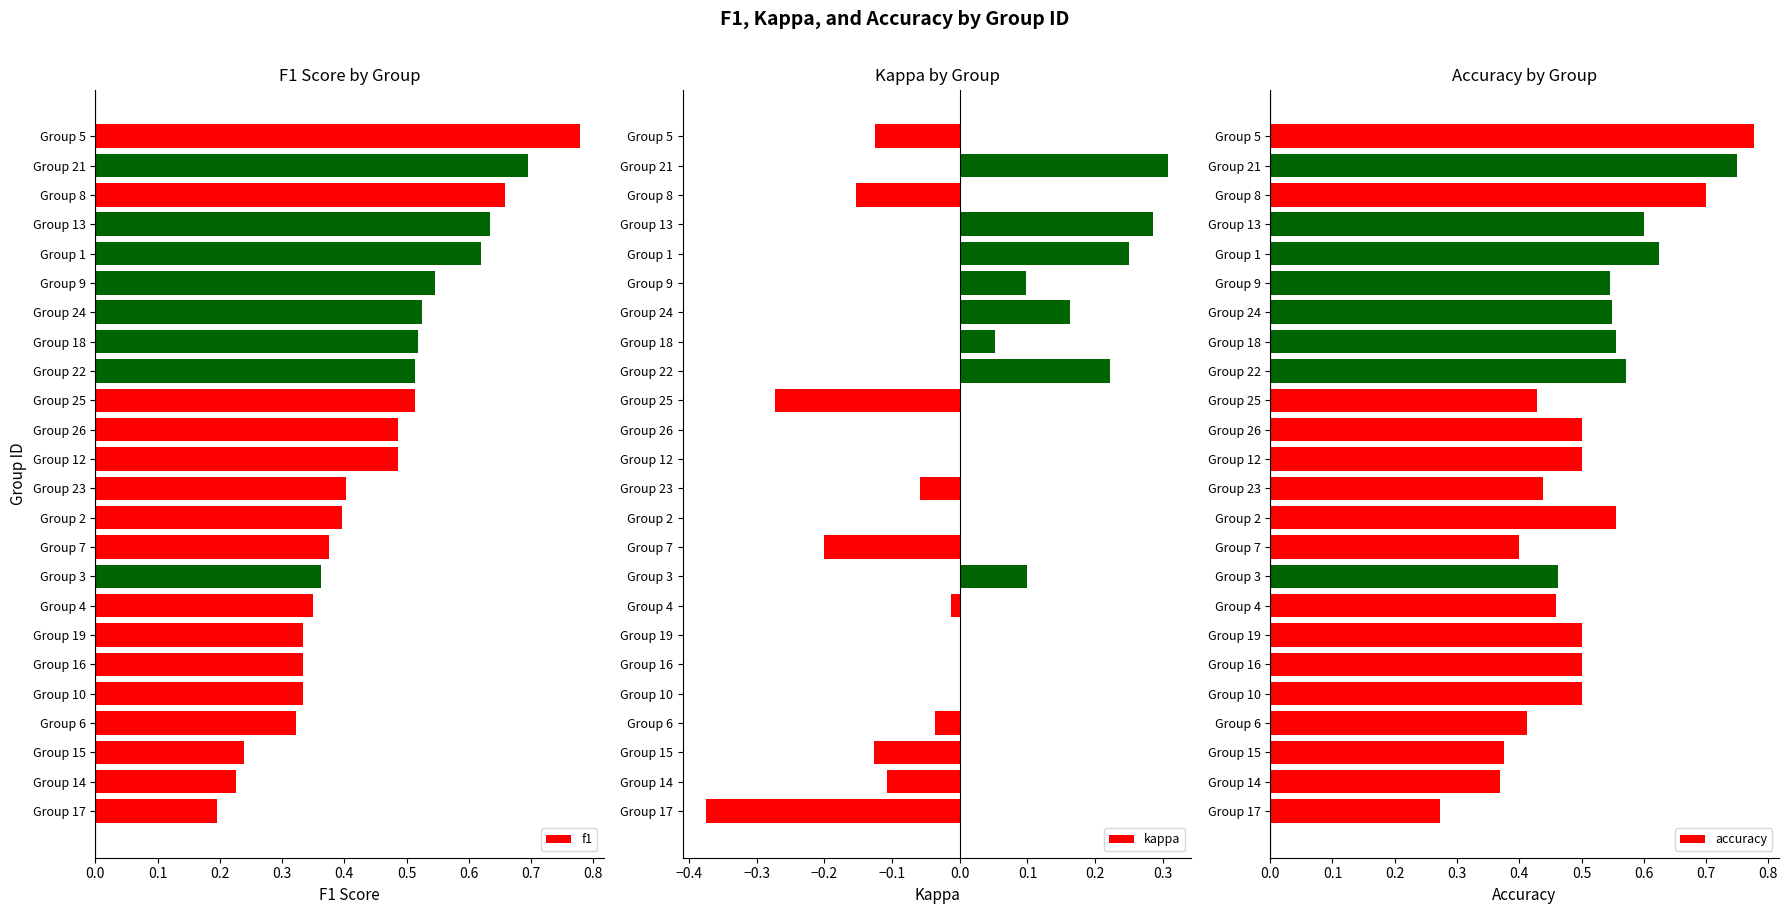

Is it true that accuracy equals 0.2 at Group 19?

False